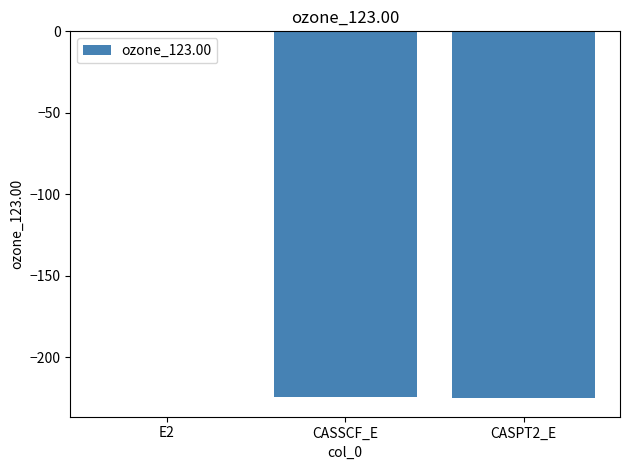

Is it true that the value at CASSCF_E is -125.2?

False